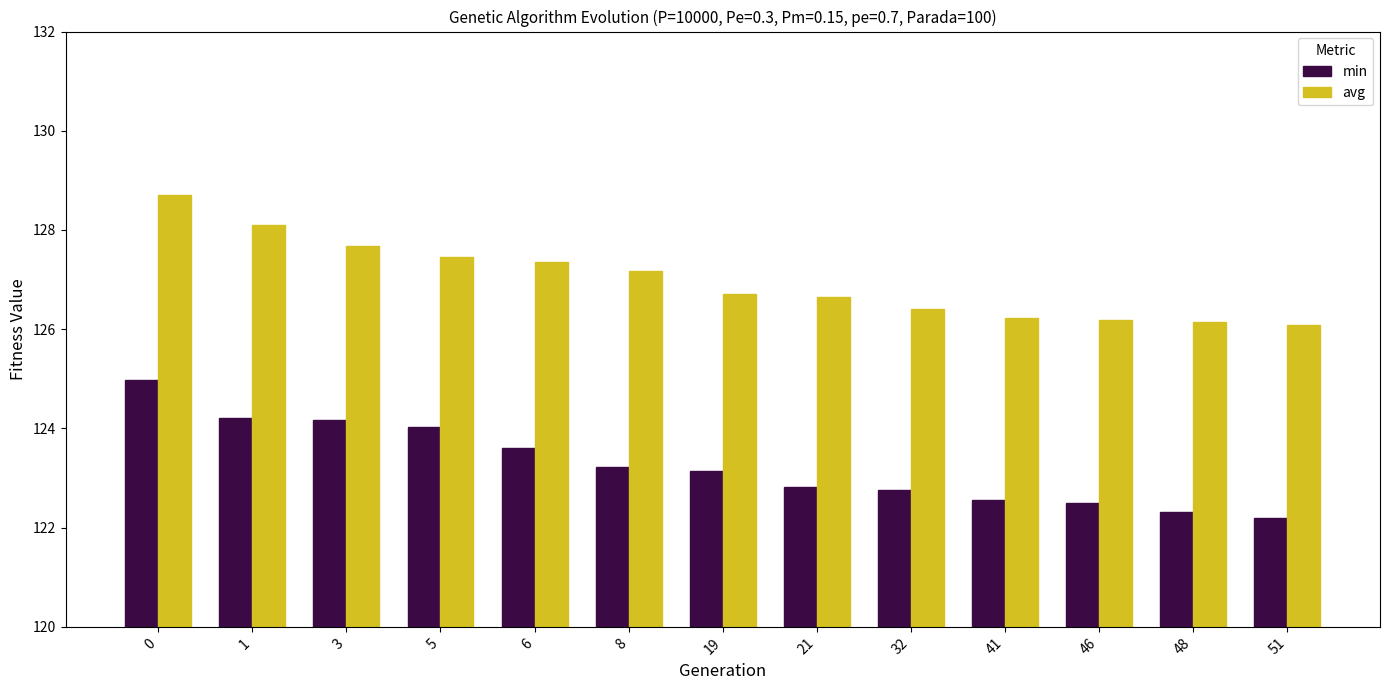

The value of avg at 5 is 127.4. True or false?

True